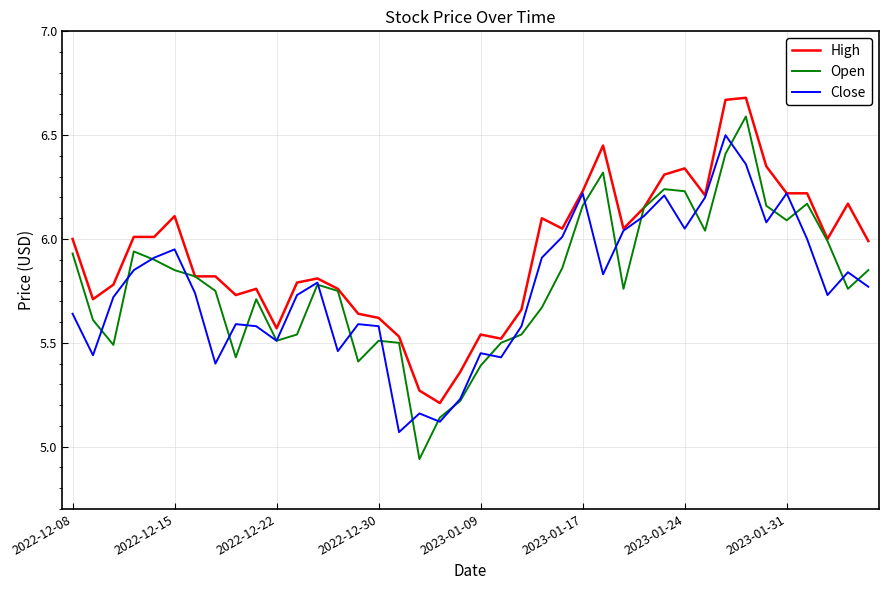

Which series has the widest spread of values?

Open